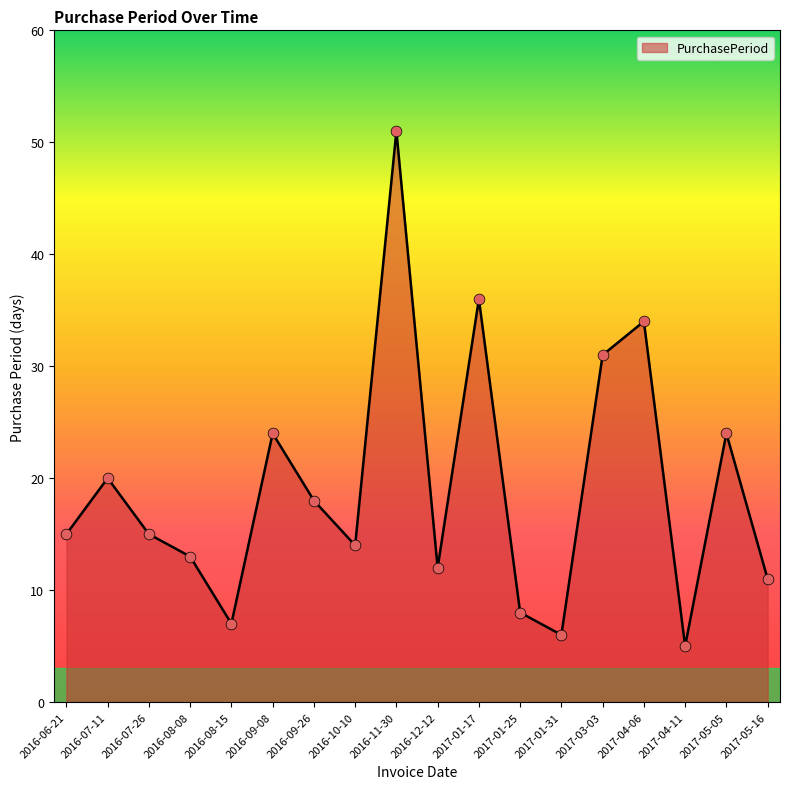

Approximately how many times larger is the value at 2017-05-16 compared to 2016-07-26?

0.7